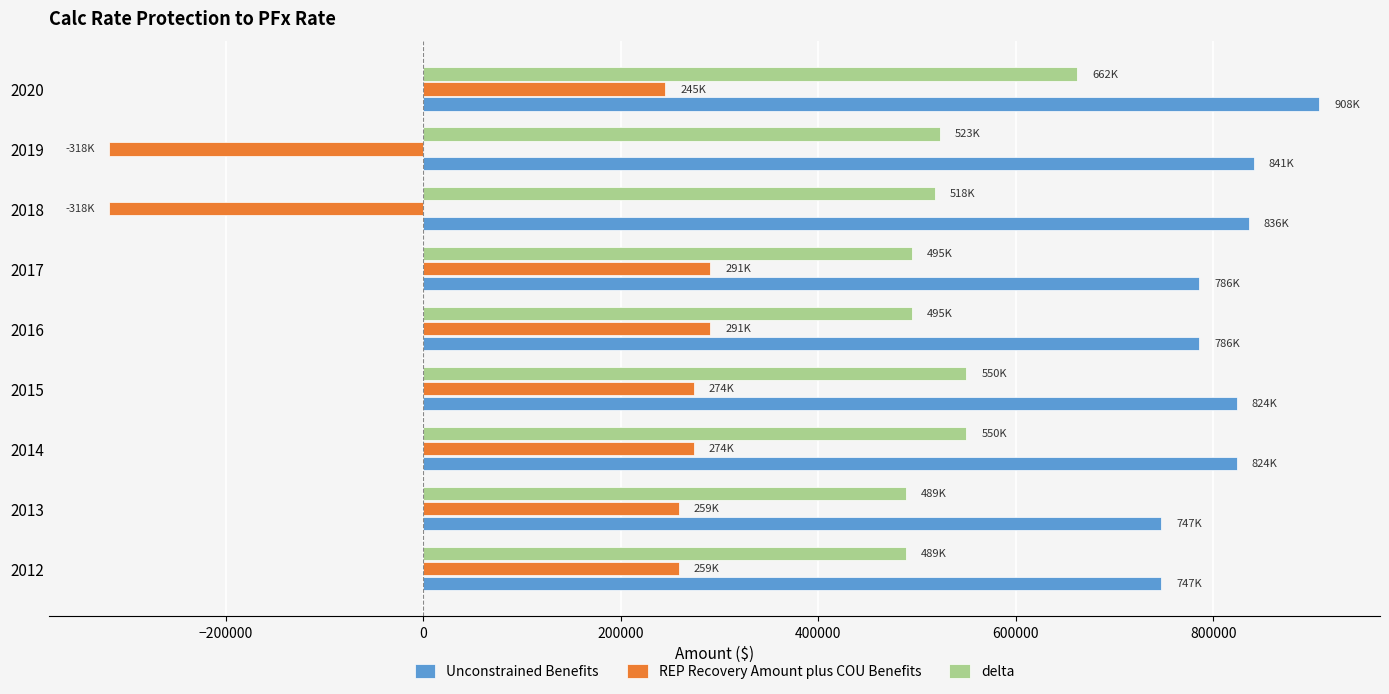

At how many categories does at least one series exceed 693103?

9